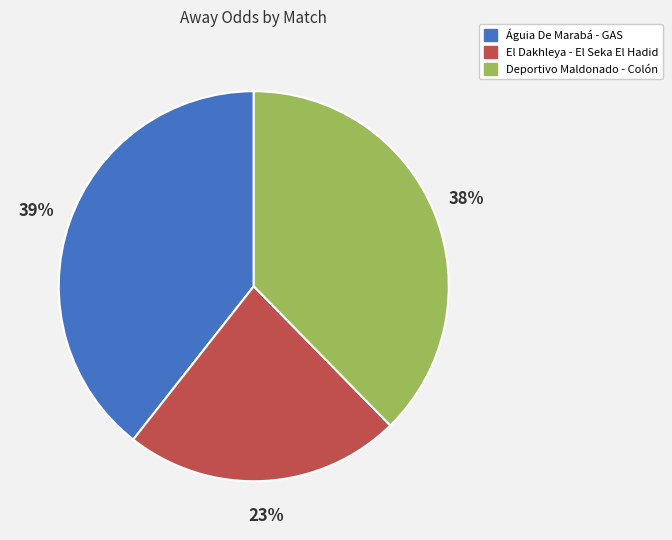

Which slice is the smallest?

El Dakhleya - El Seka El Hadid